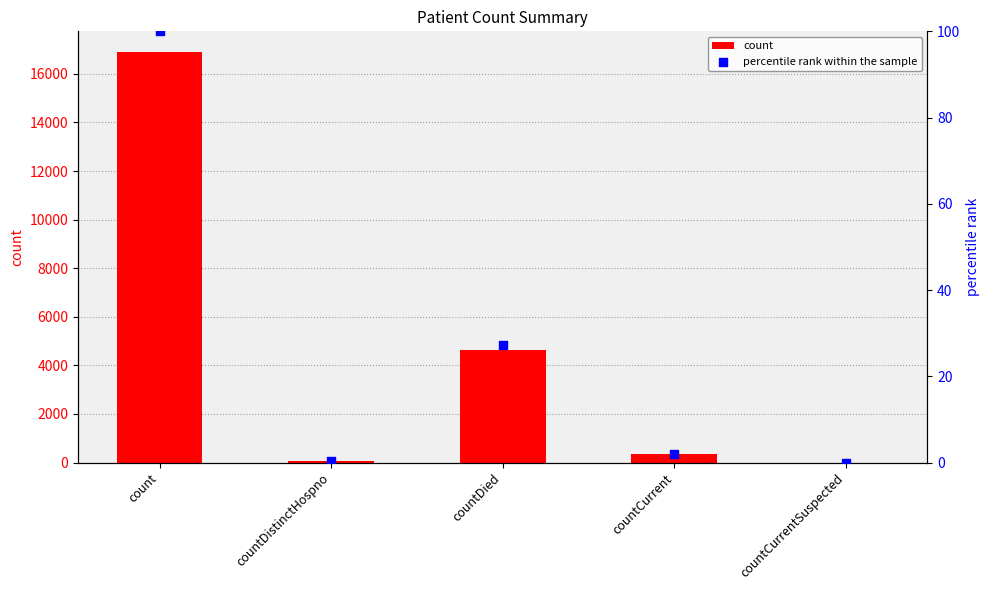

What are all the series names shown in the legend?

count, percentile rank within the sample